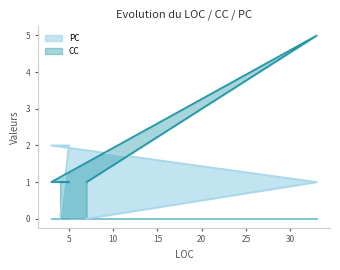

Reading right to left, list all the values displayed in this chart.

PC: 4=0	5=2	3=2	33=1	7=0
CC: 4=1	5=1	3=1	33=5	7=1